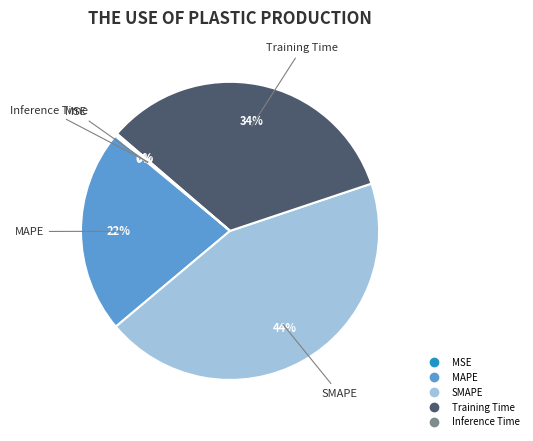

To the nearest percent, what is the difference between the largest and smallest slice percentages?

44%